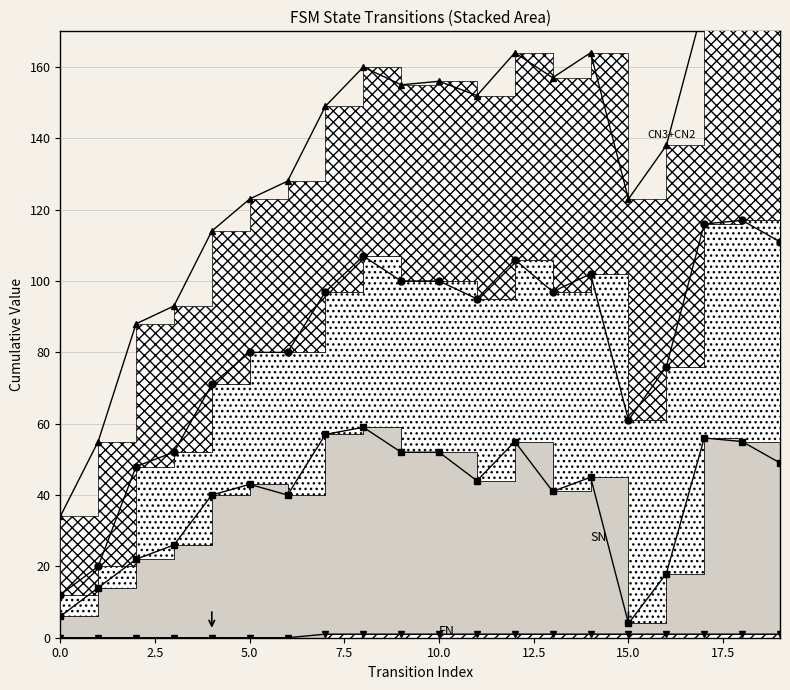

What is the sum of all SN values?

778